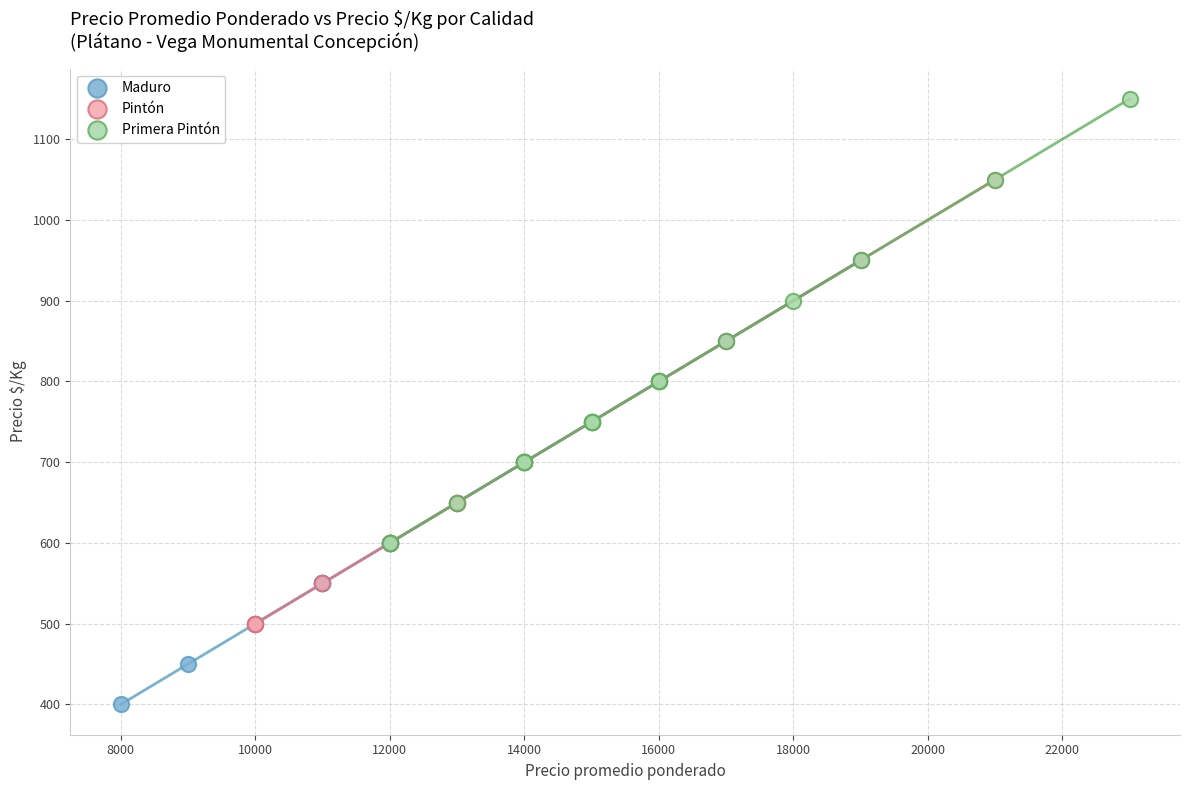

Which series contains the lowest Y value?

Maduro